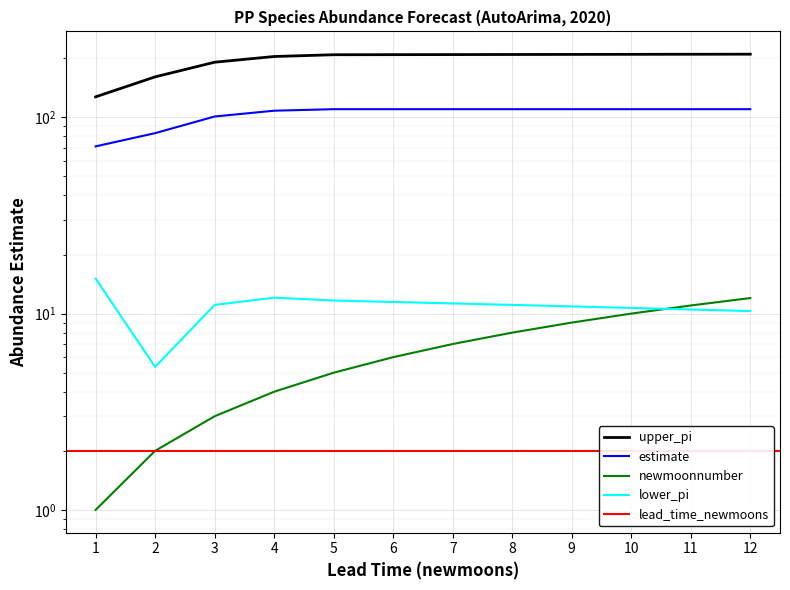

Rank the categories by upper_pi value from highest to lowest.

12, 11, 10, 9, 8, 7, 6, 5, 4, 3, 2, 1